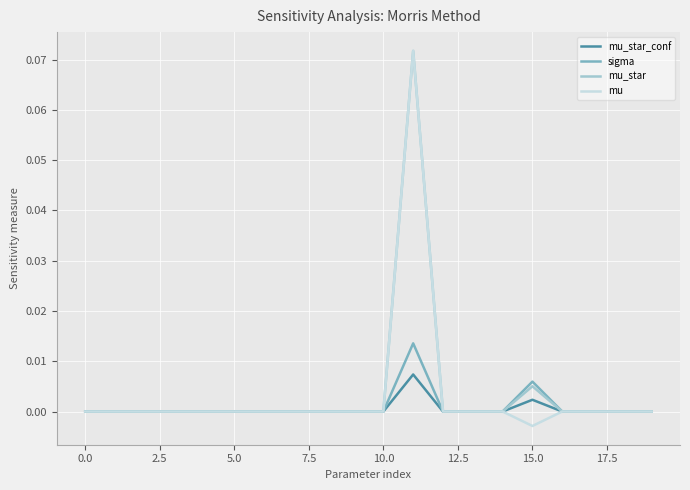

Is it true that sigma equals 0.0 at 10.0?

True